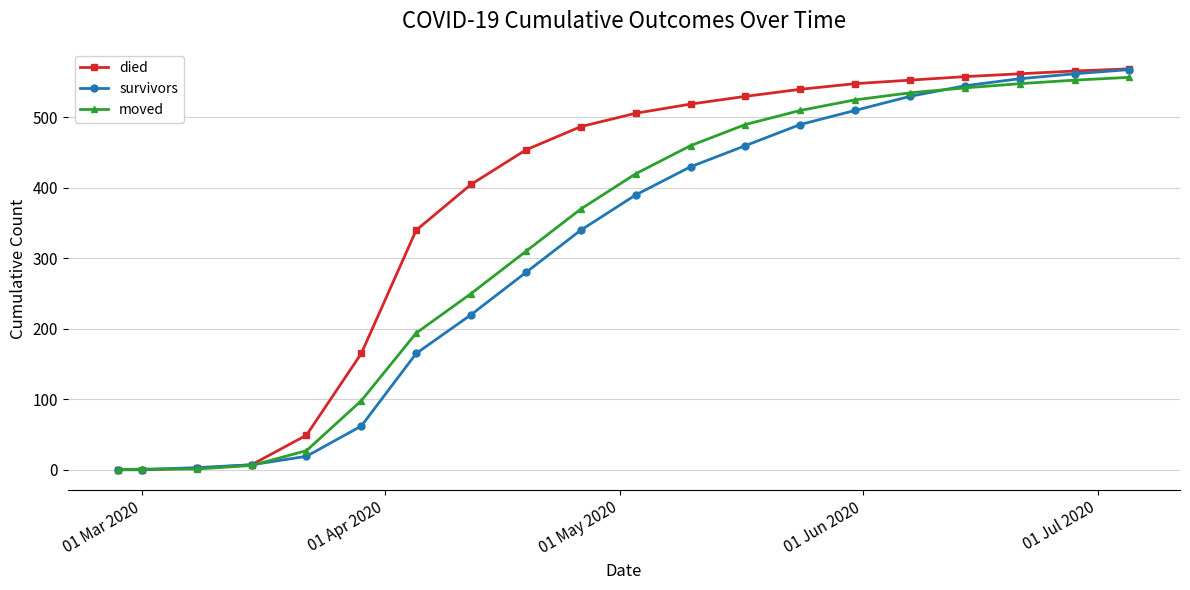

Which series has the largest total across all categories?

died